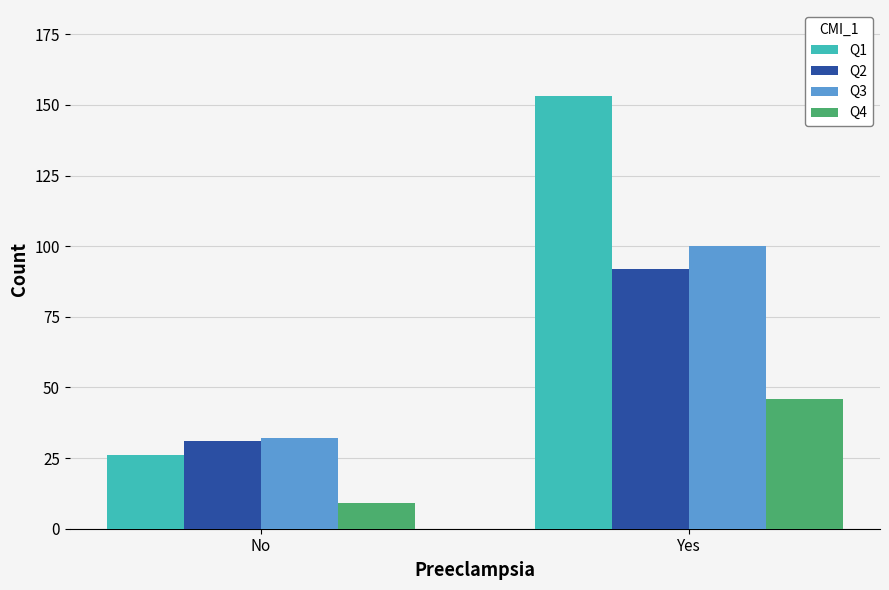

How many Q4 values are between 9 and 46?

2